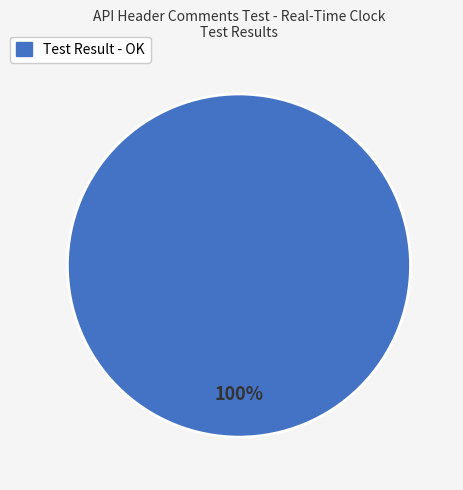

Is there a majority slice in this chart?

Yes